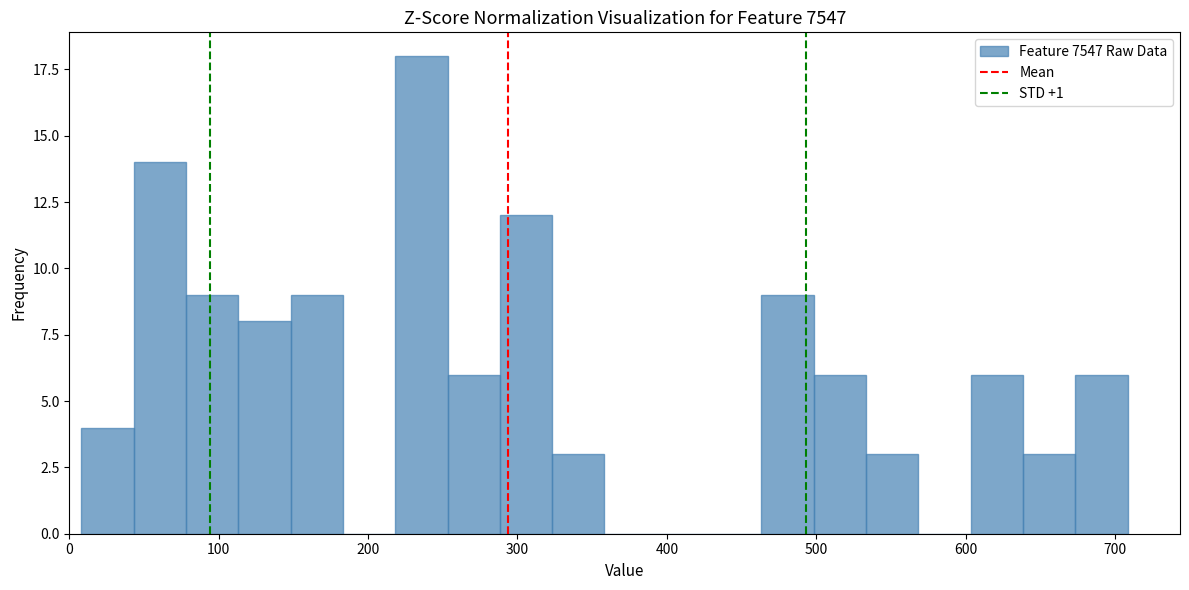

Around what value on the x-axis is the tallest bar? Give the approximate position of its centre, as read against the axis.

240